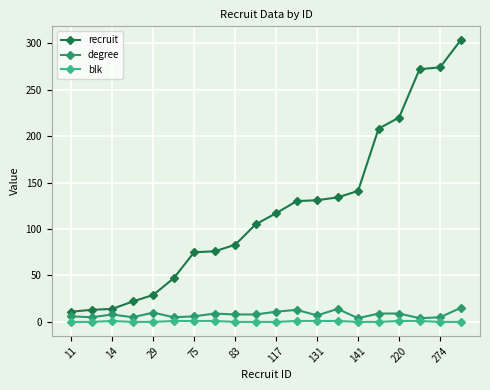

List the series in order of their peak value, lowest first.

blk, degree, recruit